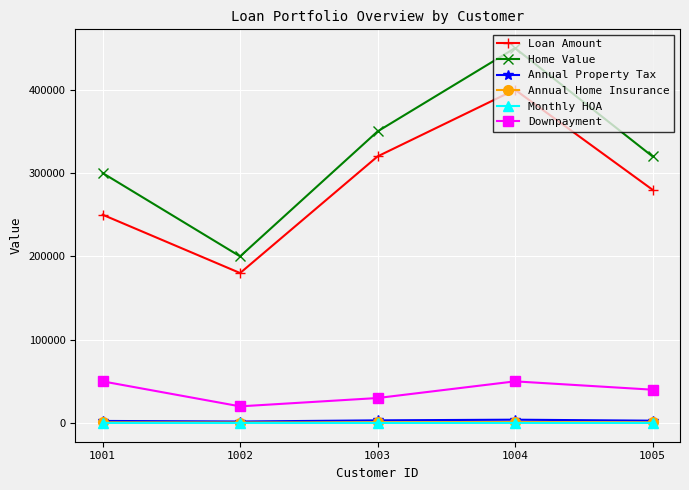

What is the total value across all series at 1002?

402450